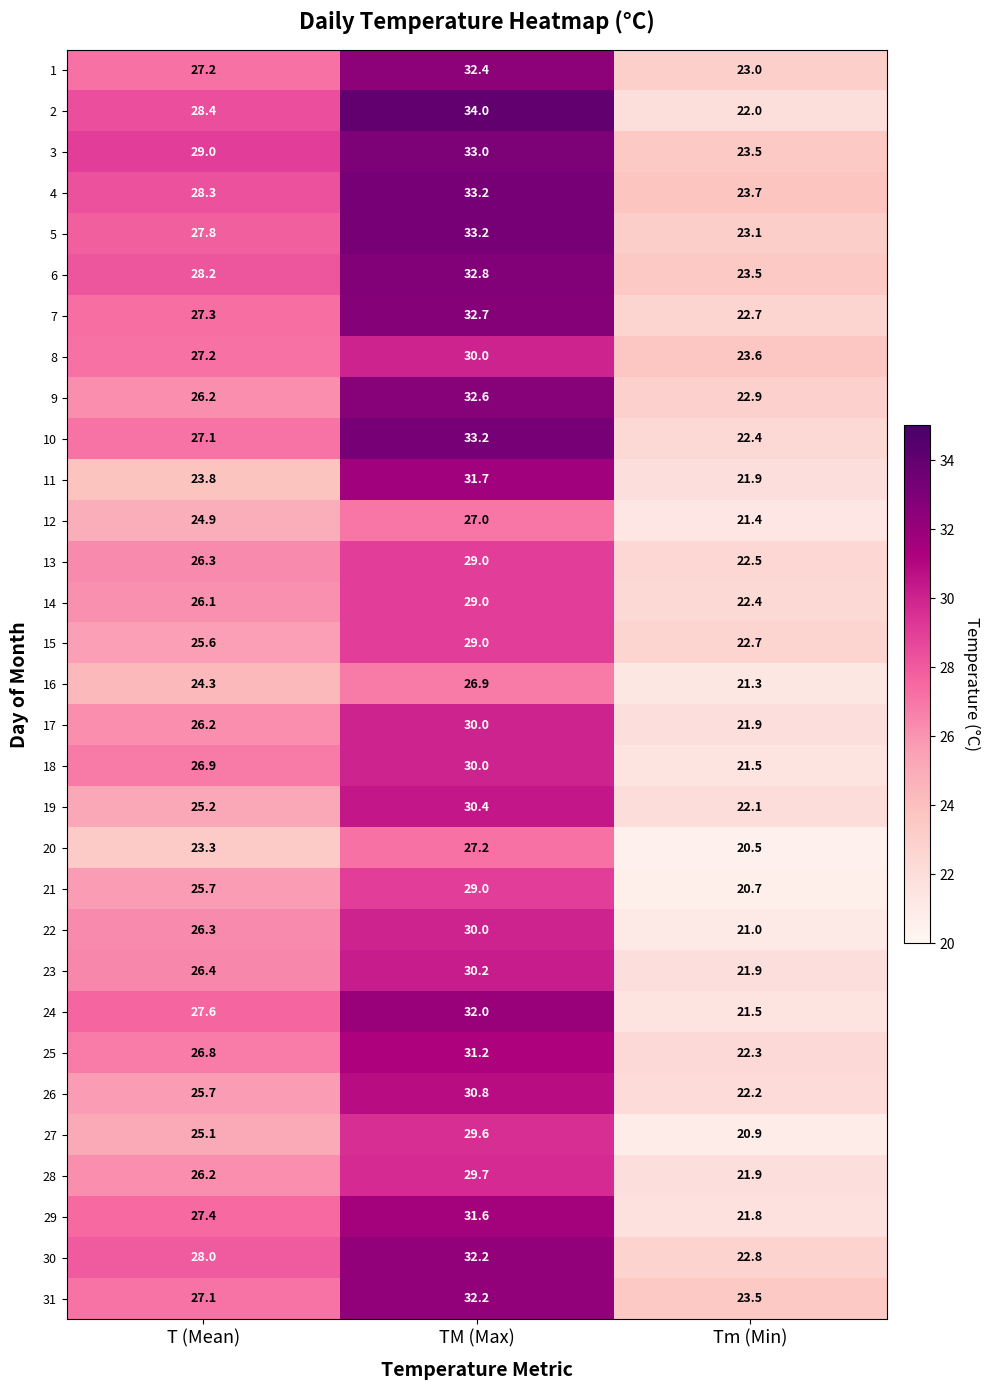

What is the difference between the maximum and second lowest values in the 14 series?

2.9